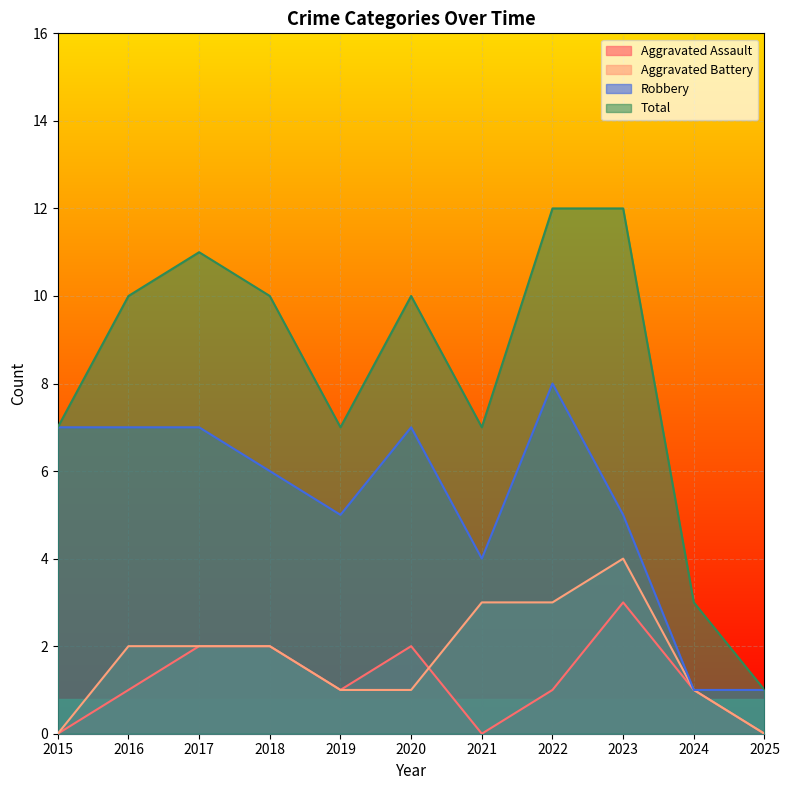

Where is the first local maximum for Robbery?

2020